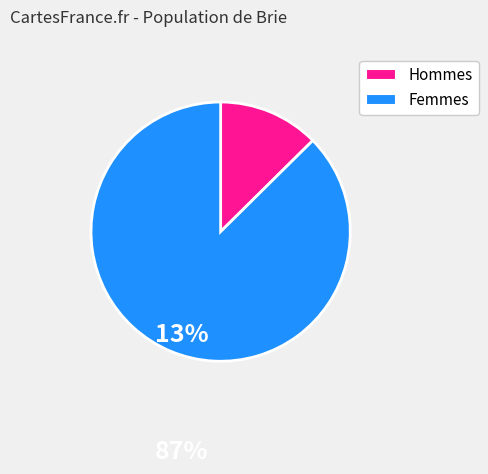

Is there any slice that represents more than half of the pie?

Yes